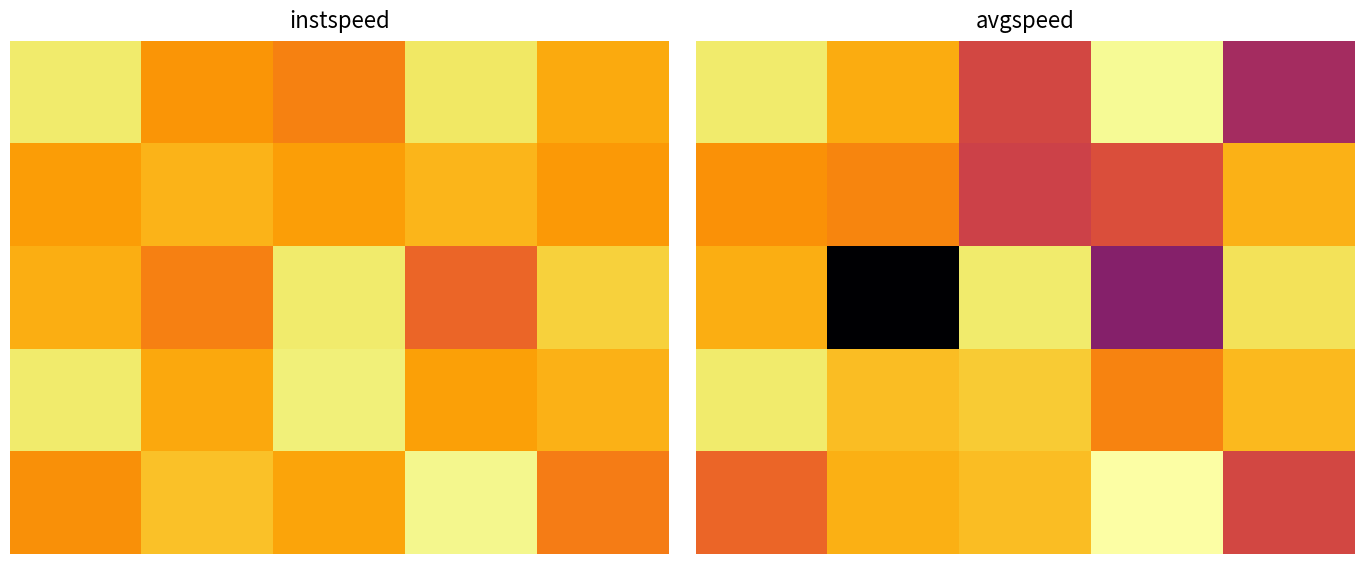

What is the average value of the 3 series?

12.6